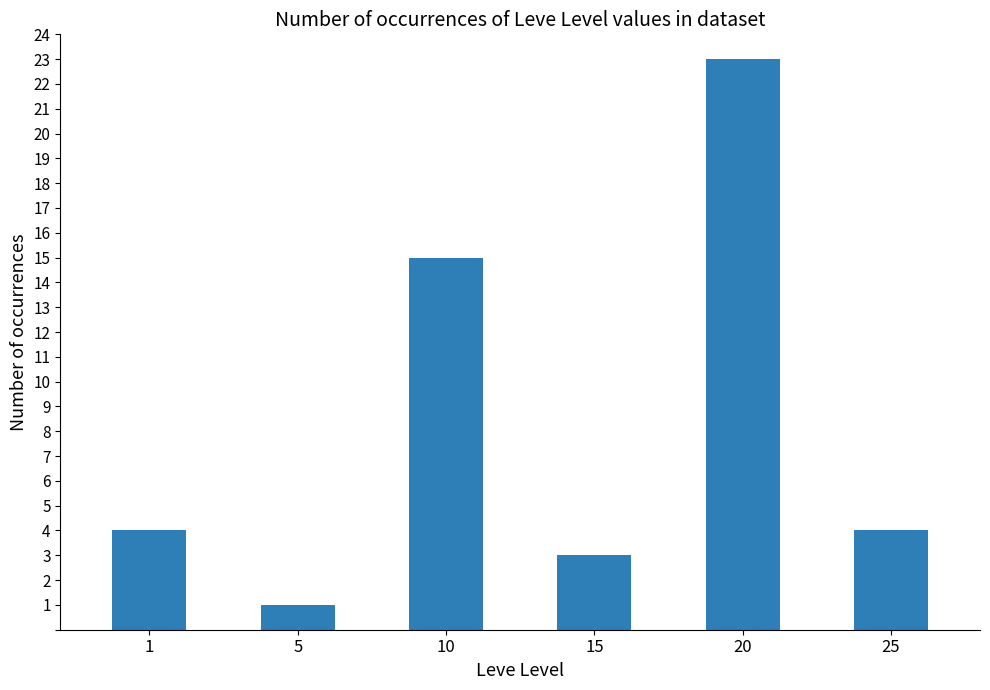

Approximately how many times larger is the value at 1 compared to 5?

4.0